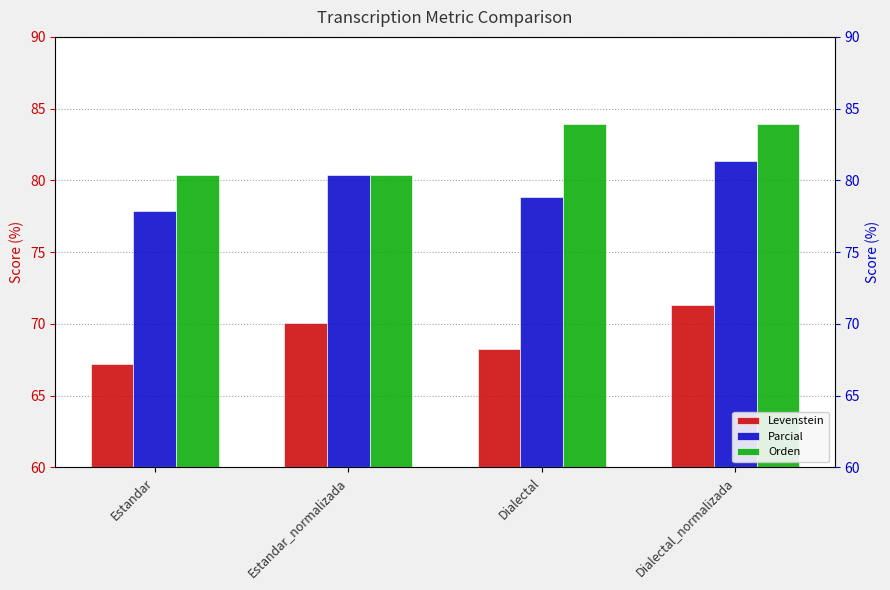

At which category does the chart reach its minimum across all series?

Estandar